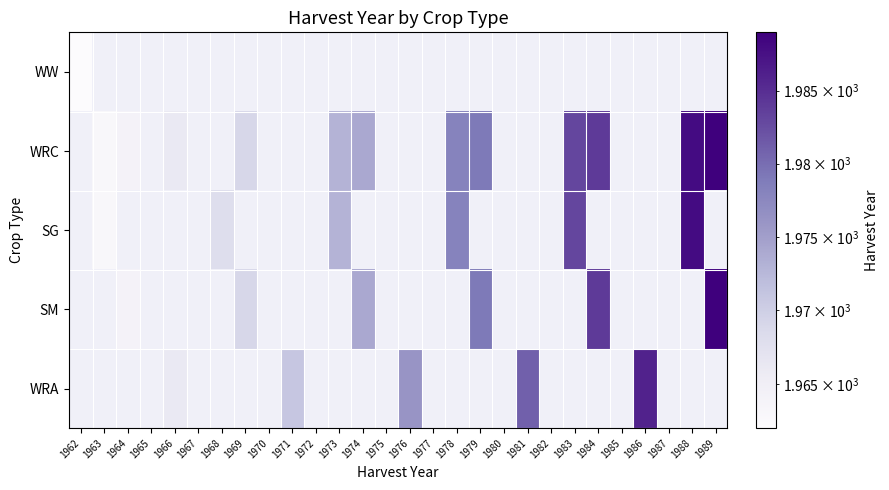

Which label corresponds to the smallest value in the chart?

1962